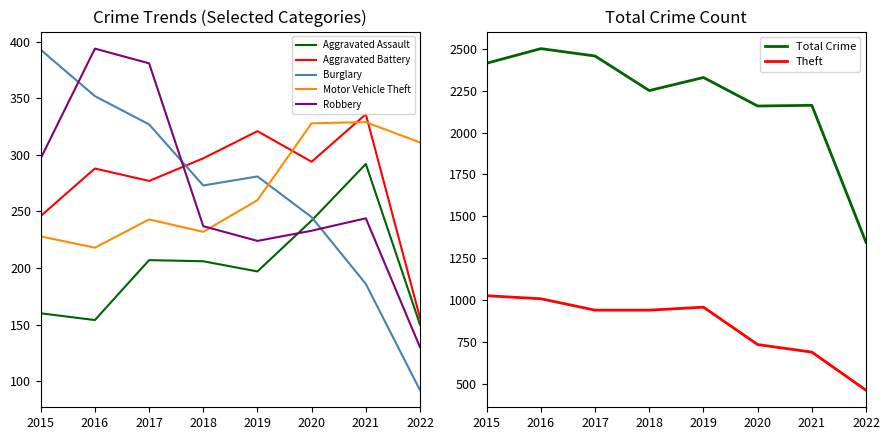

What is the value of the Motor Vehicle Theft point at the 3rd from the left?

243